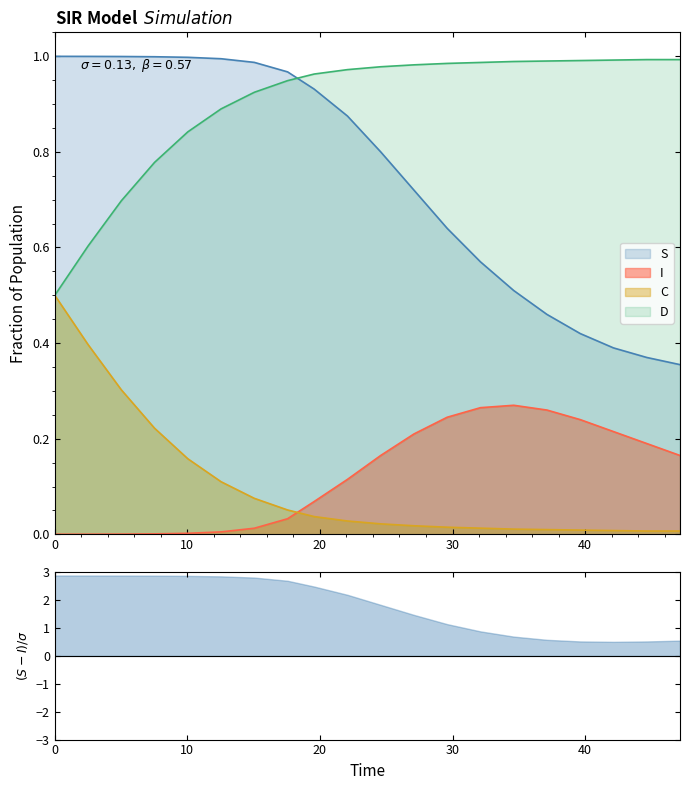

Which series has the widest spread of values?

S